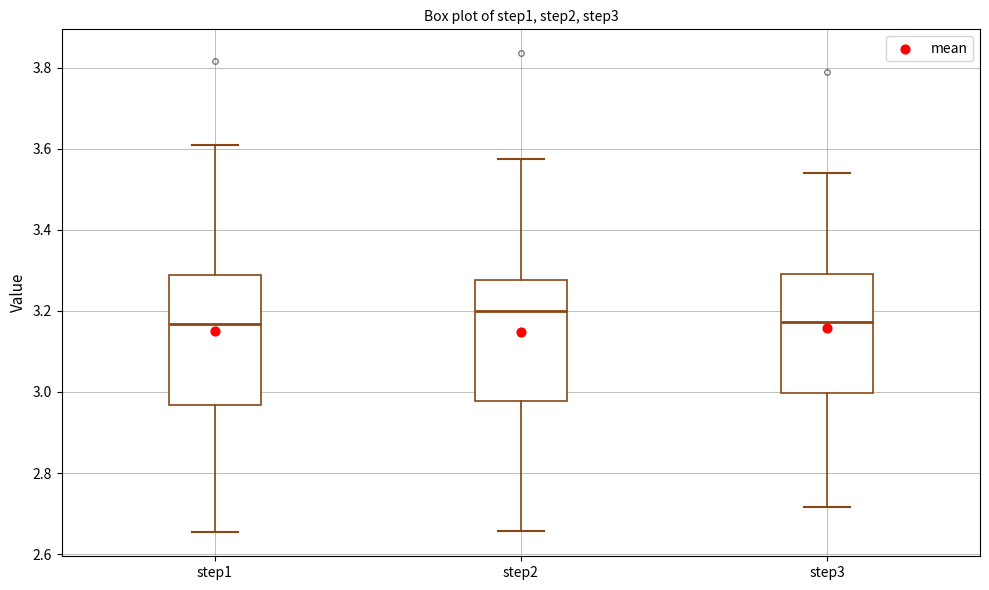

Reading left to right, read every box against the y-axis: the position of its median line, the range the box covers, and the ends of its whiskers. The values are not printed on the chart, so give them approximately, as read against the axis.

step1: median 3.16, box 2.96 to 3.28, whiskers 2.66 to 3.62
step2: median 3.20, box 2.98 to 3.28, whiskers 2.66 to 3.58
step3: median 3.18, box 3.00 to 3.30, whiskers 2.72 to 3.54